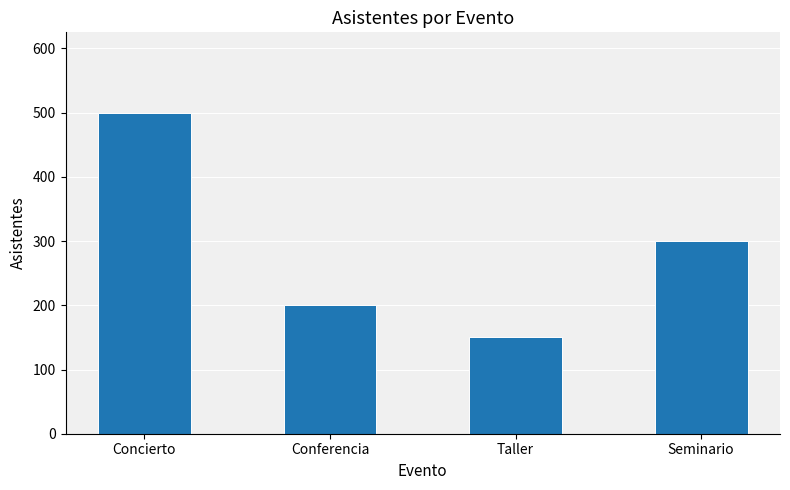

How many series are shown in this chart?

1